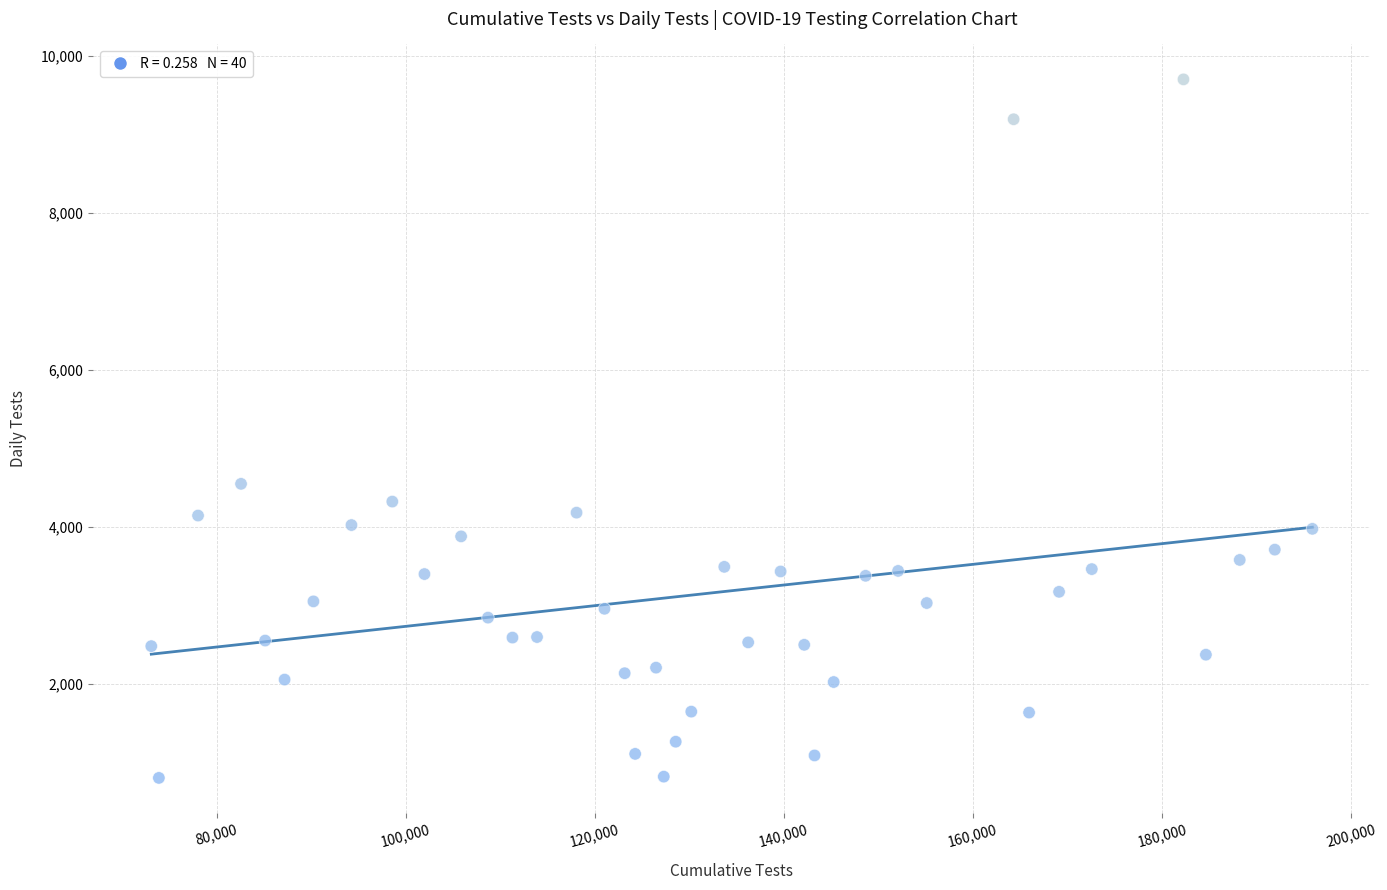

What Y value in the scatter plot is closest to 5251?

4548